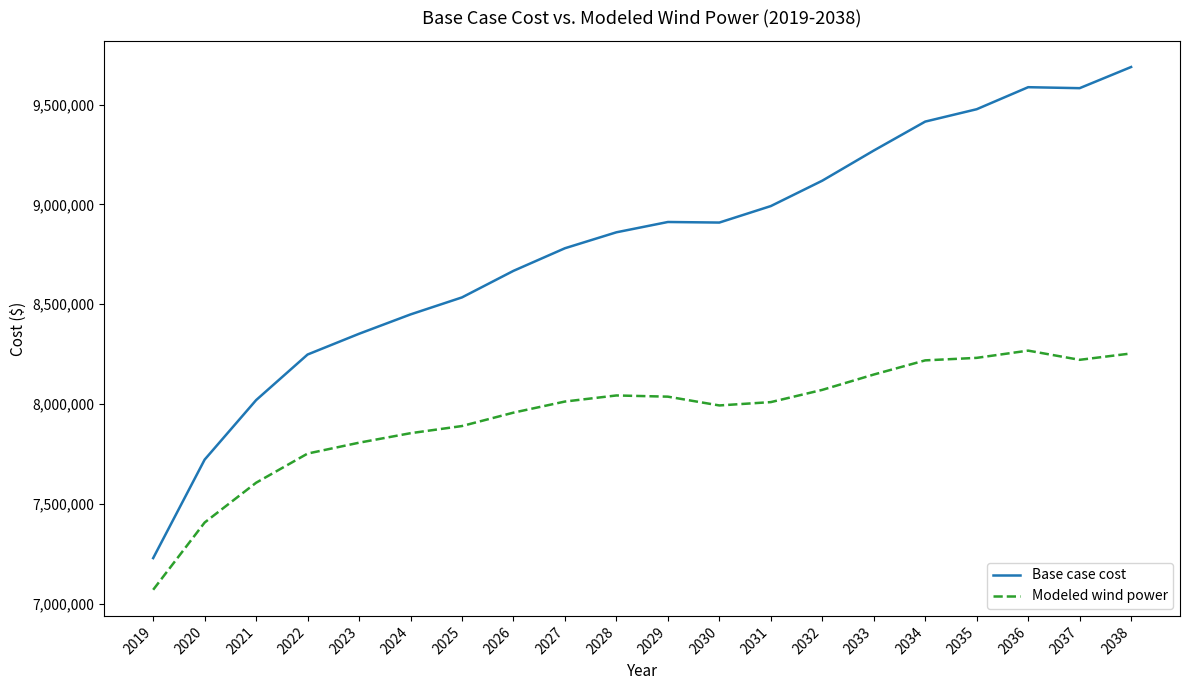

What is the lowest value of the Base case cost series?

7227936.4